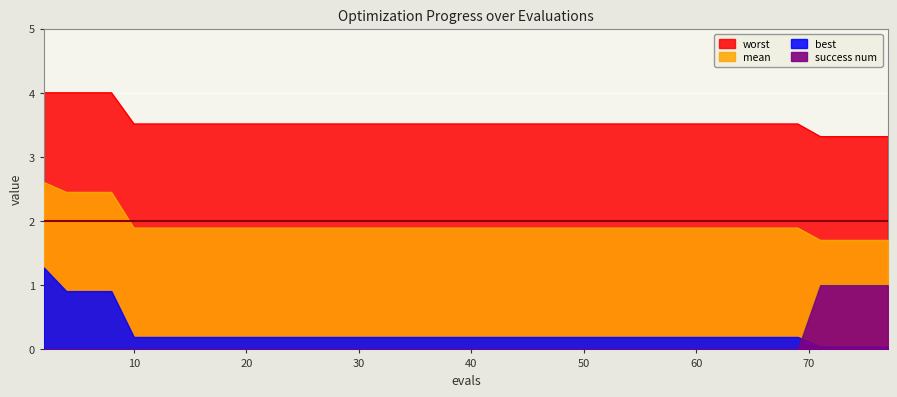

Reading left to right, list all the values displayed in this chart.

mean: 2.6	2.4	2.4	2.4	1.9	1.9	1.9	1.9	1.9	1.9	1.9	1.9	1.9	1.9	1.9	1.9	1.9	1.9	1.9	1.9	1.9	1.9	1.9	1.9	1.9	1.9	1.9	1.9	1.9	1.9	1.9	1.9	1.9	1.9	1.9	1.9	1.7	1.7	1.7	1.7
worst: 4.0	4.0	4.0	4.0	3.5	3.5	3.5	3.5	3.5	3.5	3.5	3.5	3.5	3.5	3.5	3.5	3.5	3.5	3.5	3.5	3.5	3.5	3.5	3.5	3.5	3.5	3.5	3.5	3.5	3.5	3.5	3.5	3.5	3.5	3.5	3.5	3.3	3.3	3.3	3.3
best: 1.3	0.9	0.9	0.9	0.2	0.2	0.2	0.2	0.2	0.2	0.2	0.2	0.2	0.2	0.2	0.2	0.2	0.2	0.2	0.2	0.2	0.2	0.2	0.2	0.2	0.2	0.2	0.2	0.2	0.2	0.2	0.2	0.2	0.2	0.2	0.2	0.0	0.0	0.0	0.0
success num: 0.0	0.0	0.0	0.0	0.0	0.0	0.0	0.0	0.0	0.0	0.0	0.0	0.0	0.0	0.0	0.0	0.0	0.0	0.0	0.0	0.0	0.0	0.0	0.0	0.0	0.0	0.0	0.0	0.0	0.0	0.0	0.0	0.0	0.0	0.0	0.0	1.0	1.0	1.0	1.0